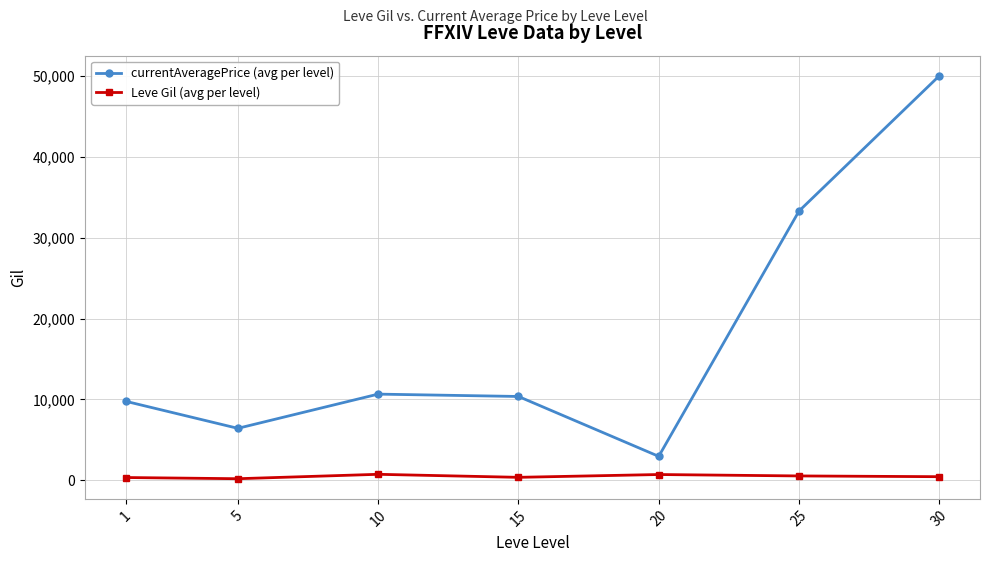

In currentAveragePrice (avg per level), how many points are lower than both neighbors (excluding endpoints)?

2